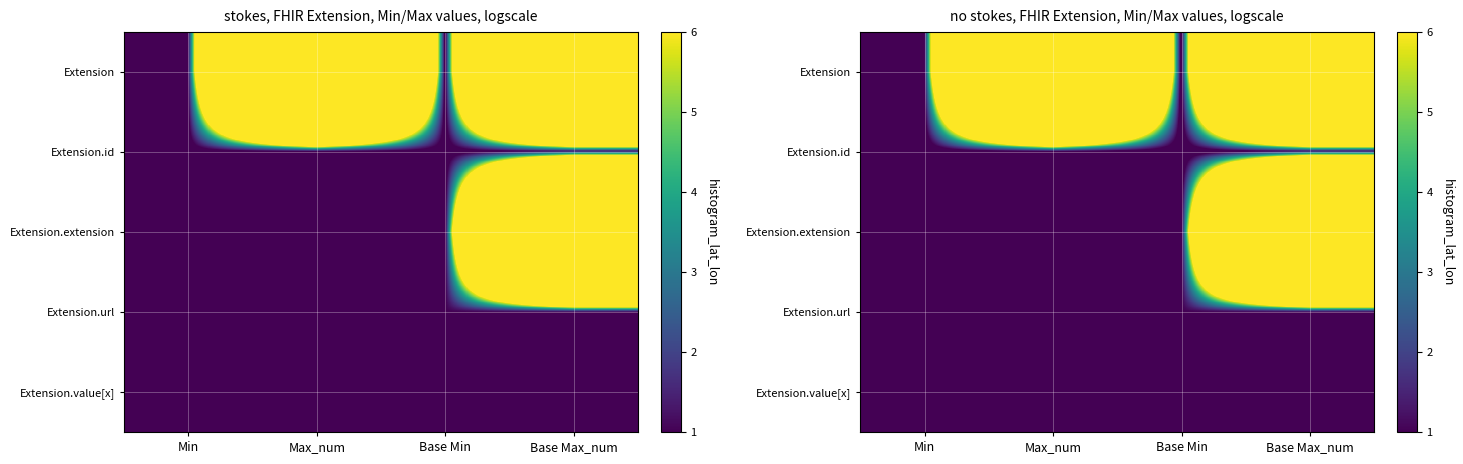

How many distinct data groups are displayed?

5